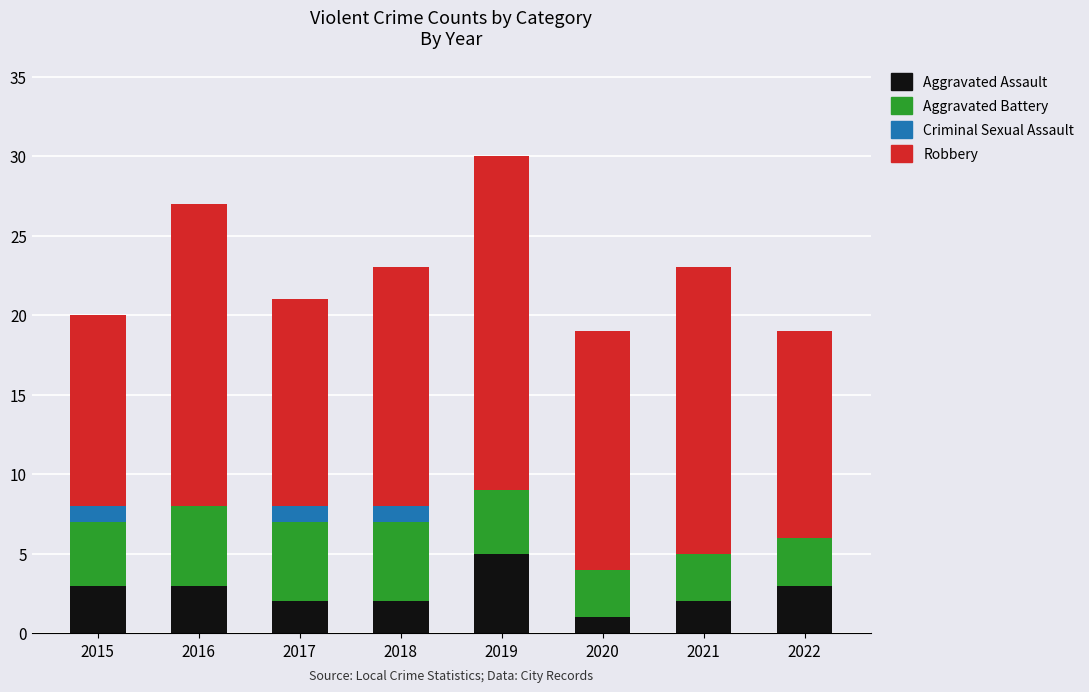

What is the sum of the Aggravated Assault values at 2019 and 2016?

8